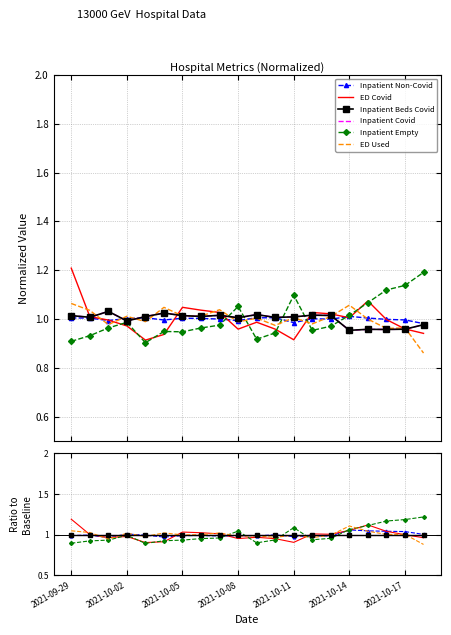

At 17, list the series in order from largest to smallest.

Inpatient Empty, Inpatient Non-Covid, ED Covid, ED Used, Inpatient Beds Covid, Inpatient Covid